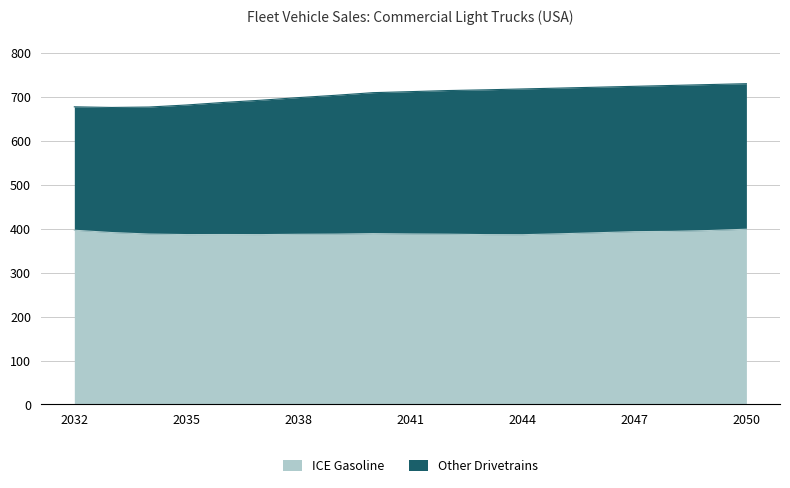

What is the highest value of the ICE Gasoline series?

398.8